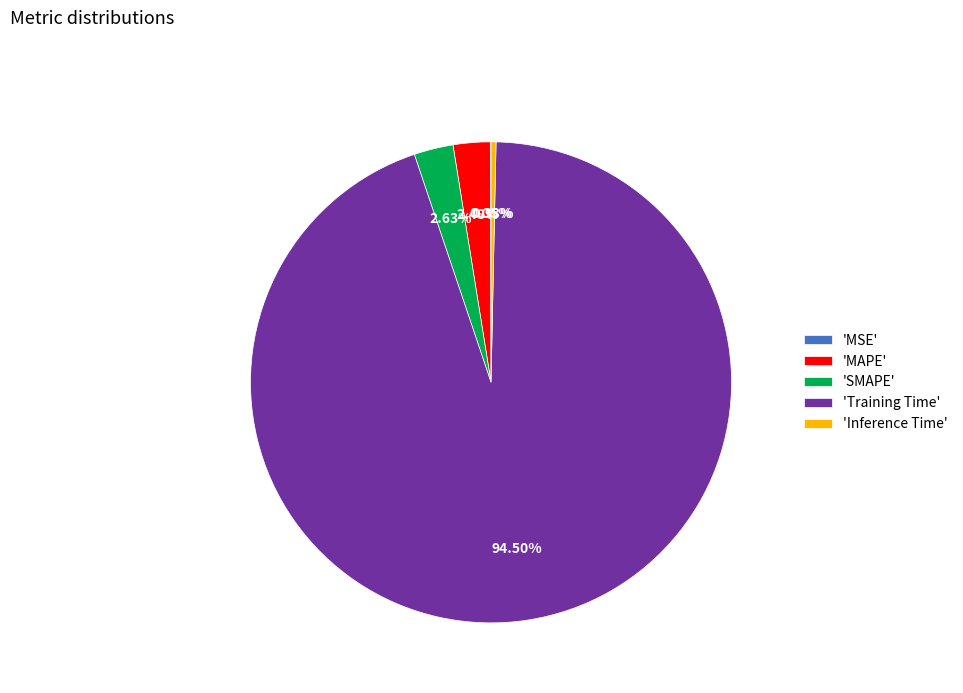

Which category has the biggest portion of the pie?

'Training Time'